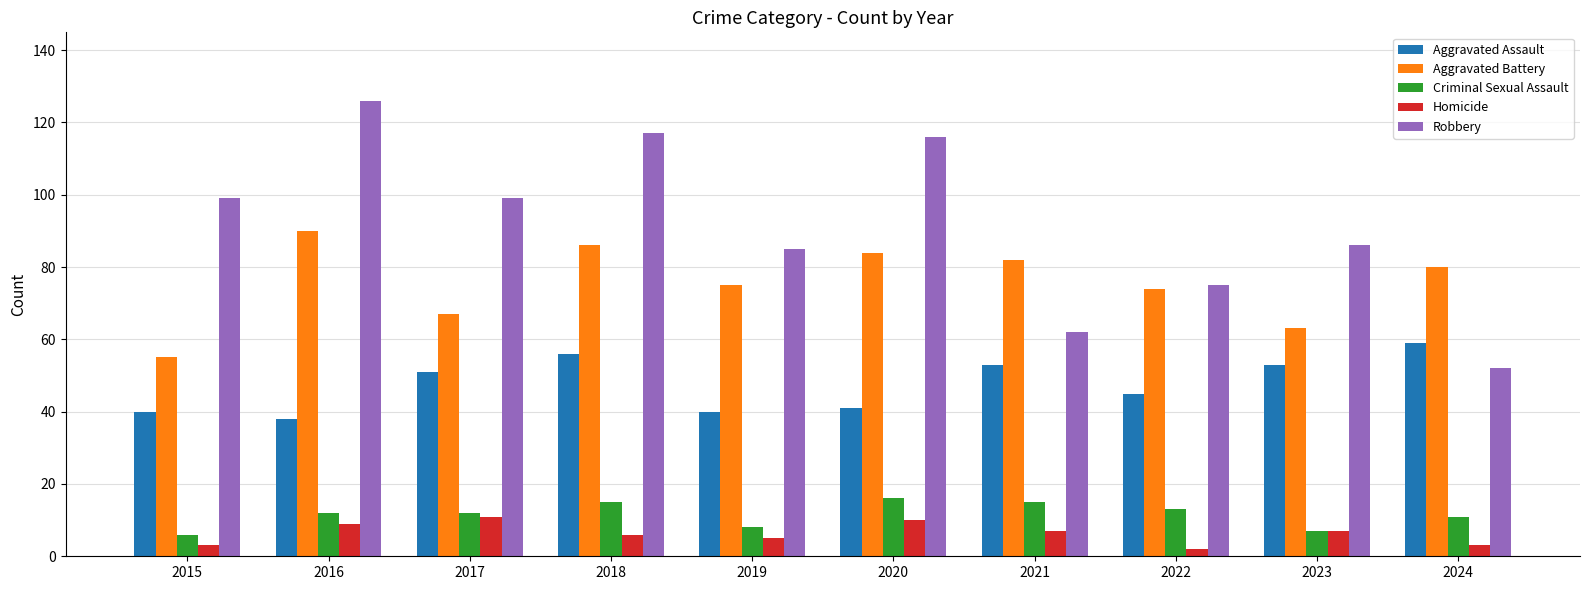

What is the maximum value shown in the chart?

126